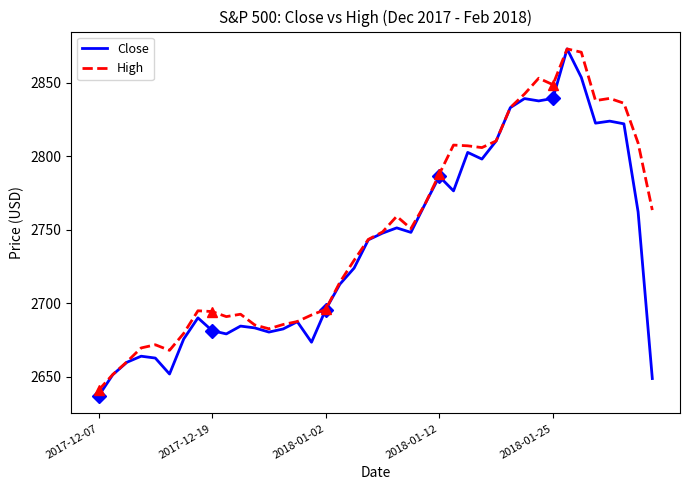

The value of Close at 15 is 2673.6. True or false?

True